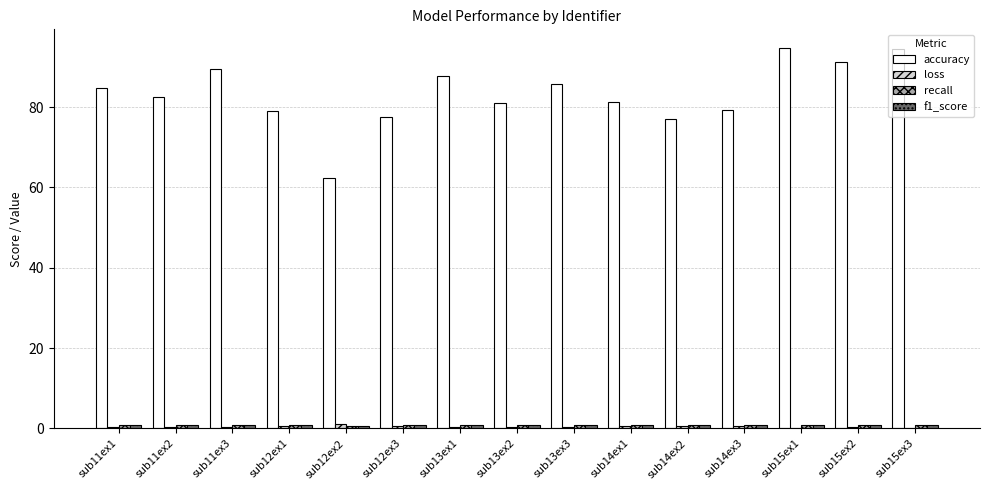

Which series has the largest range (max minus min)?

accuracy